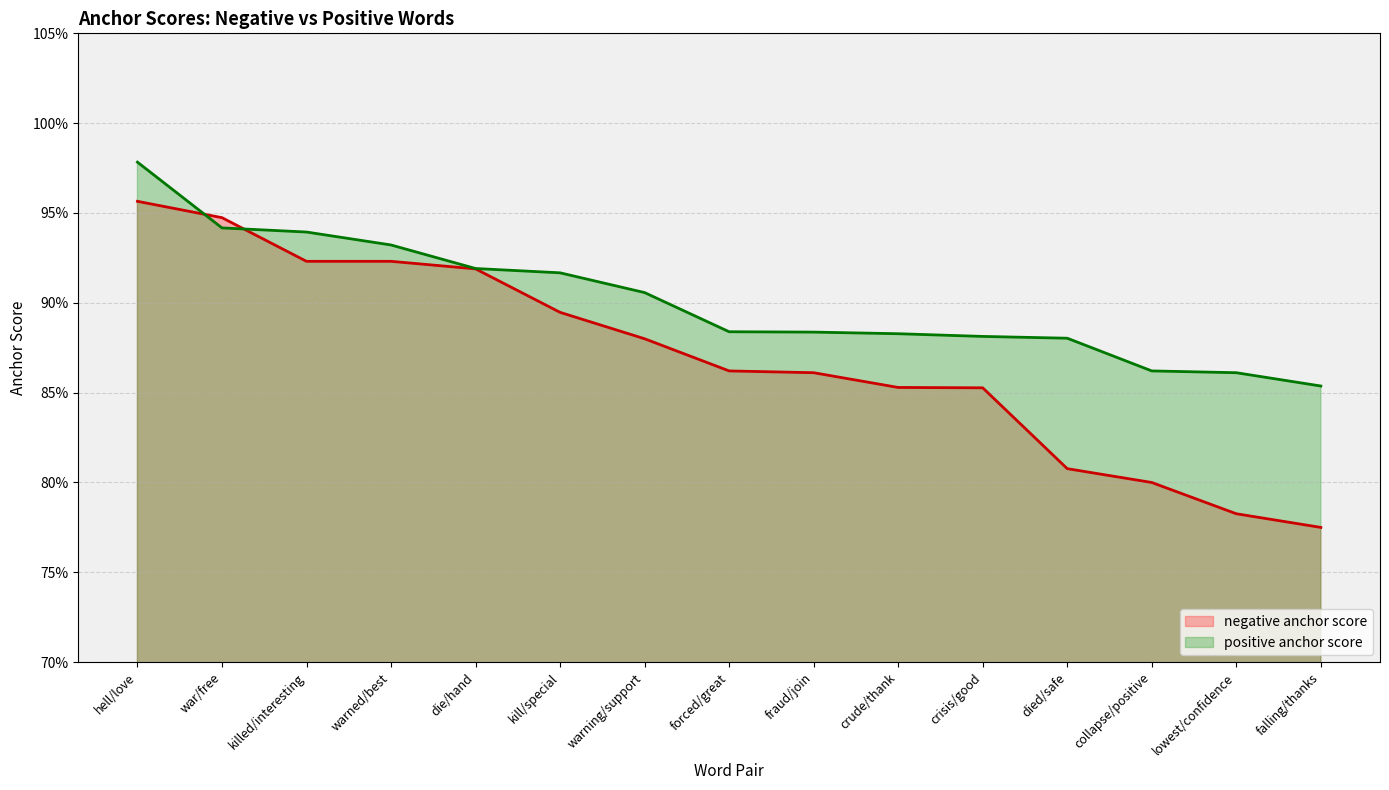

True or false: negative anchor score has more than 1 interior local peaks.

False